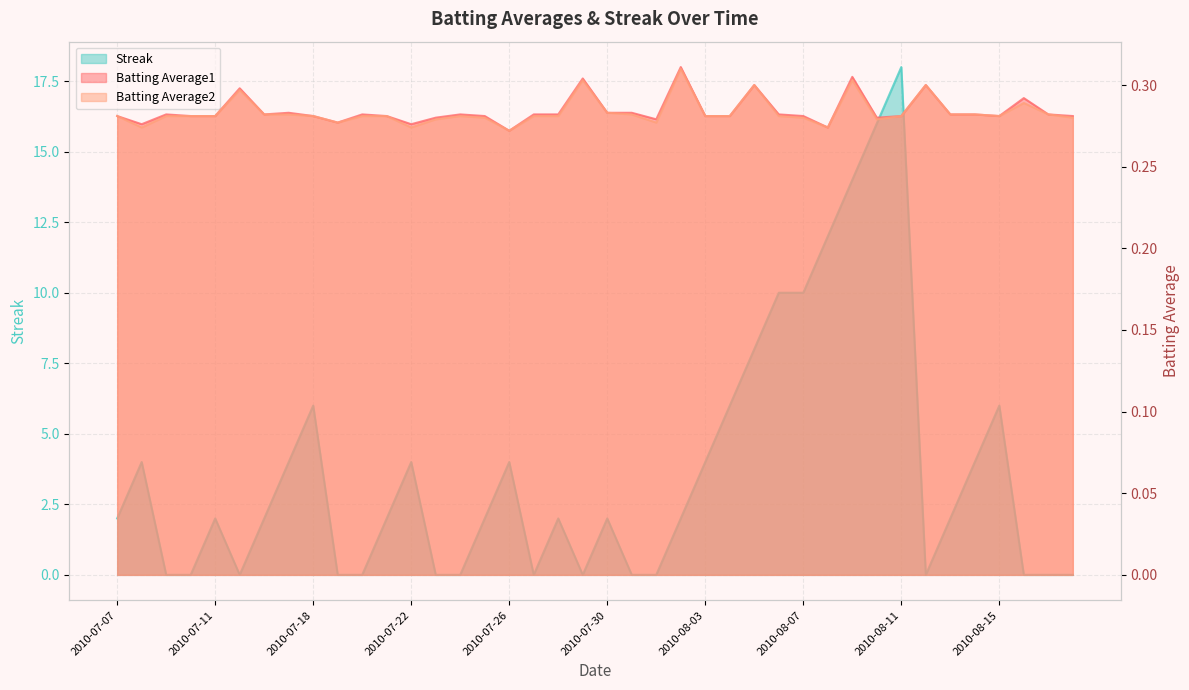

Which series has the largest range (max minus min)?

Streak